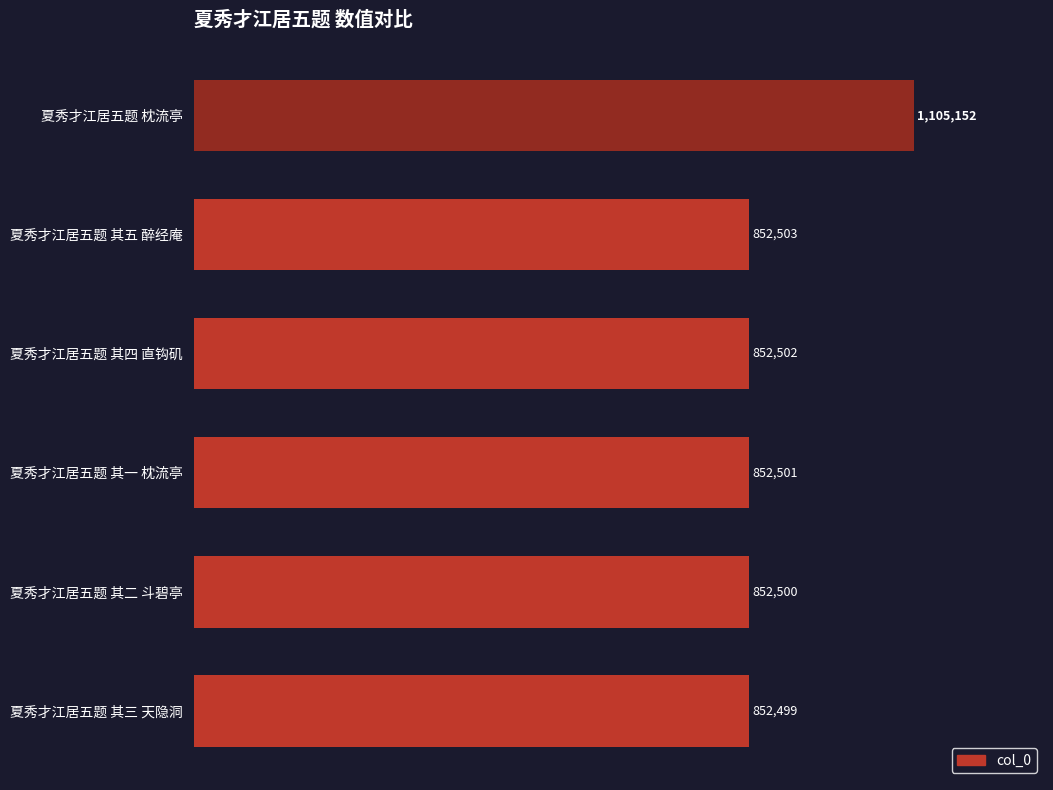

Are the bars horizontal?

Yes